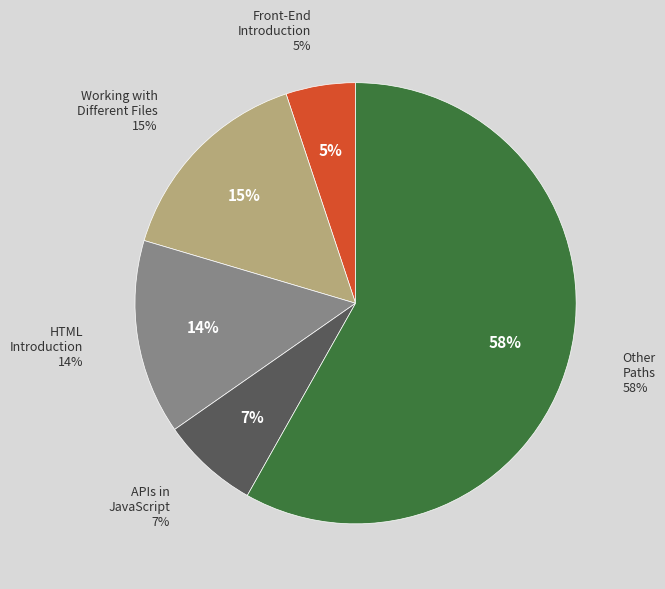

To the nearest percent, what is the combined percentage of Working with Different Files as Data Sources and Interacting with APIs in JavaScript?

22%